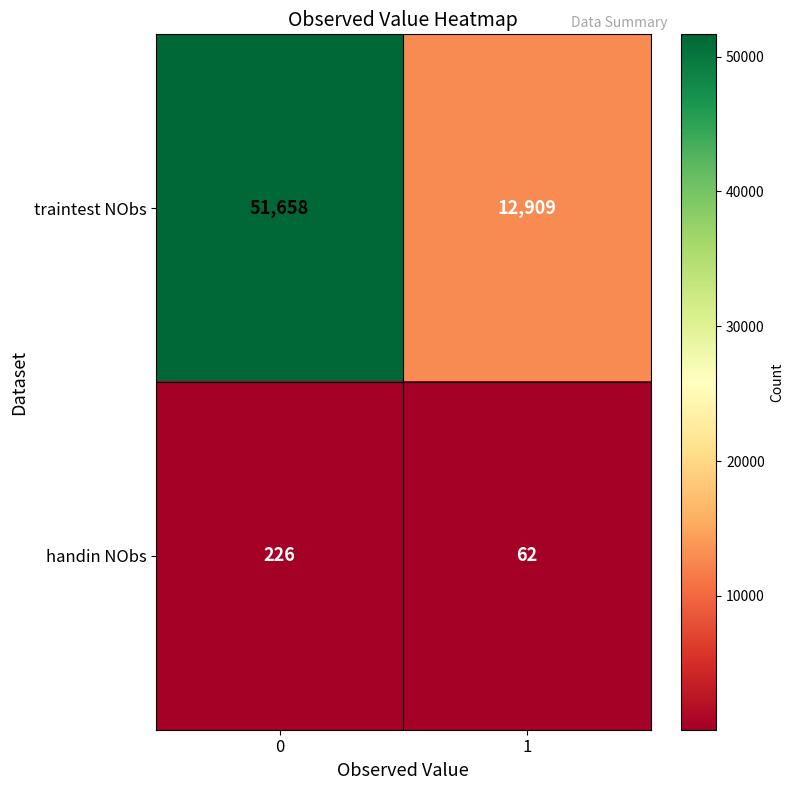

List the series in order of their overall mean, highest first.

traintest NObs, handin NObs